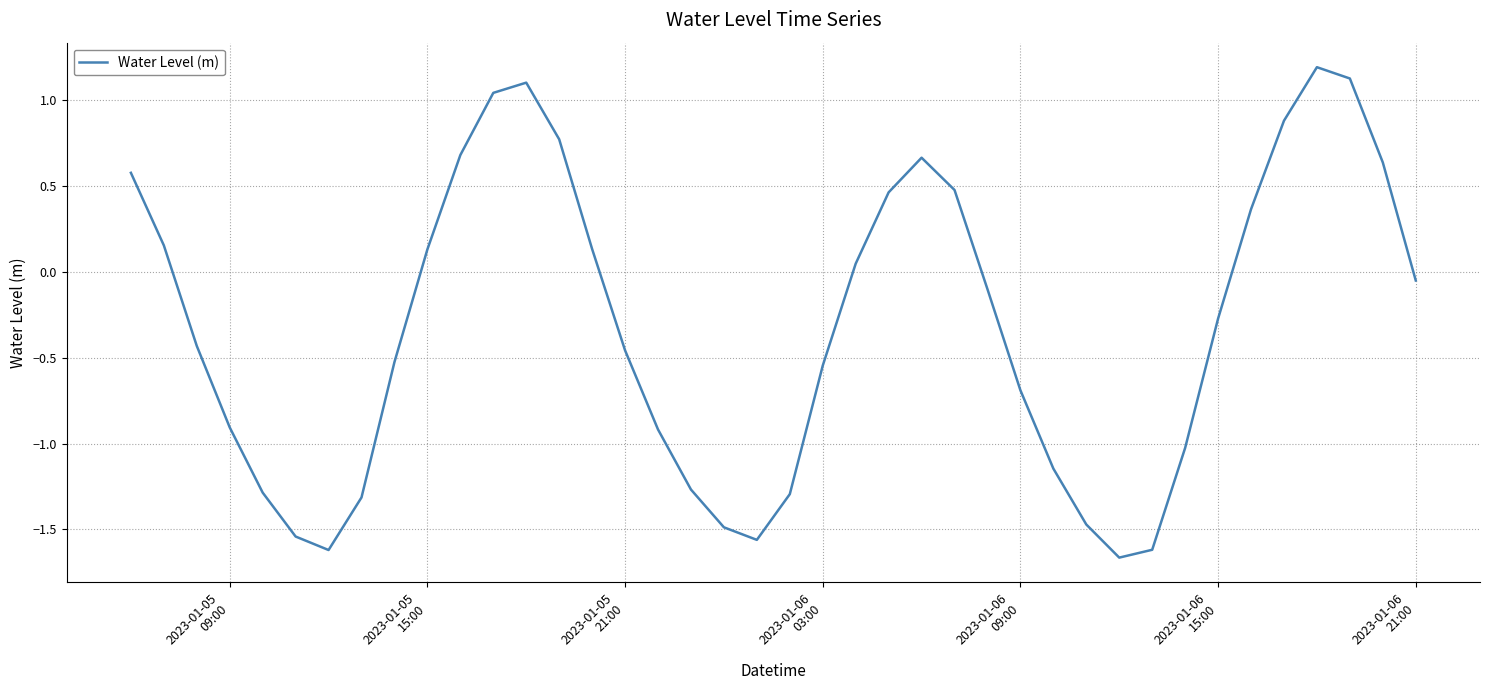

What is the difference between the maximum and minimum values?

2.9